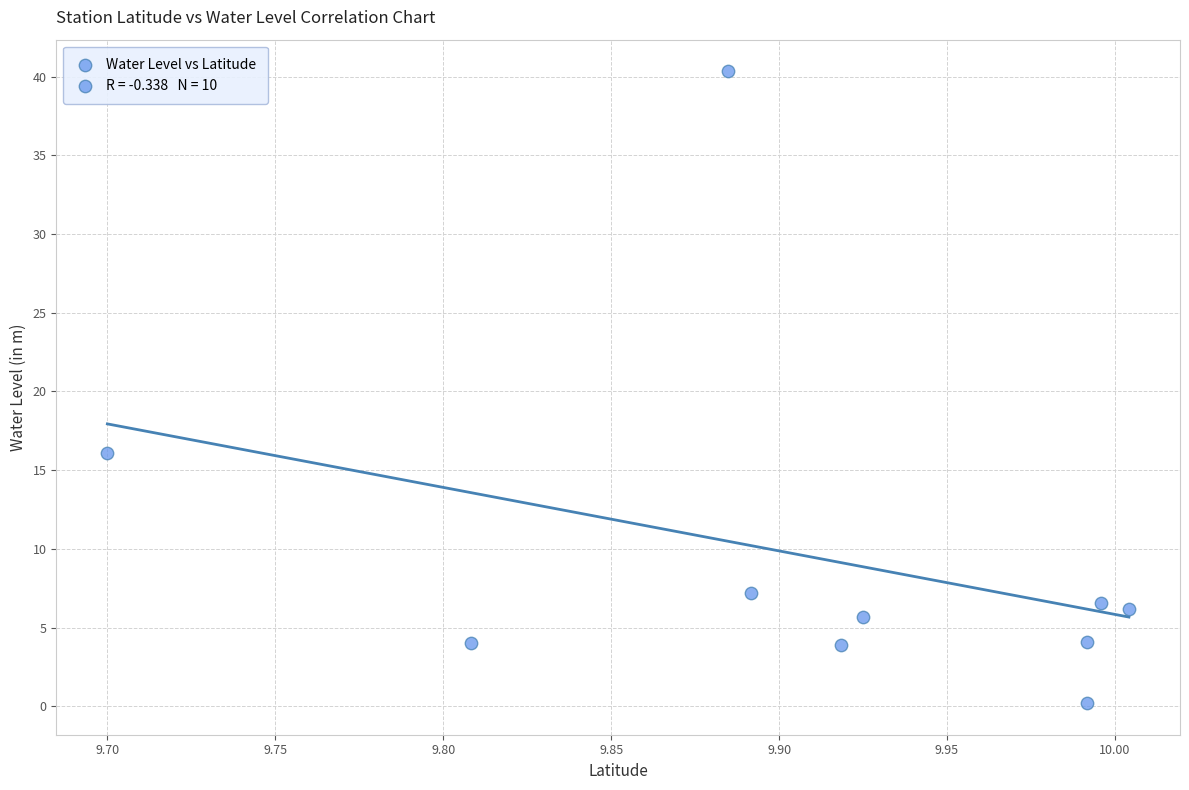

What Y value in the scatter plot is closest to 20?

16.1